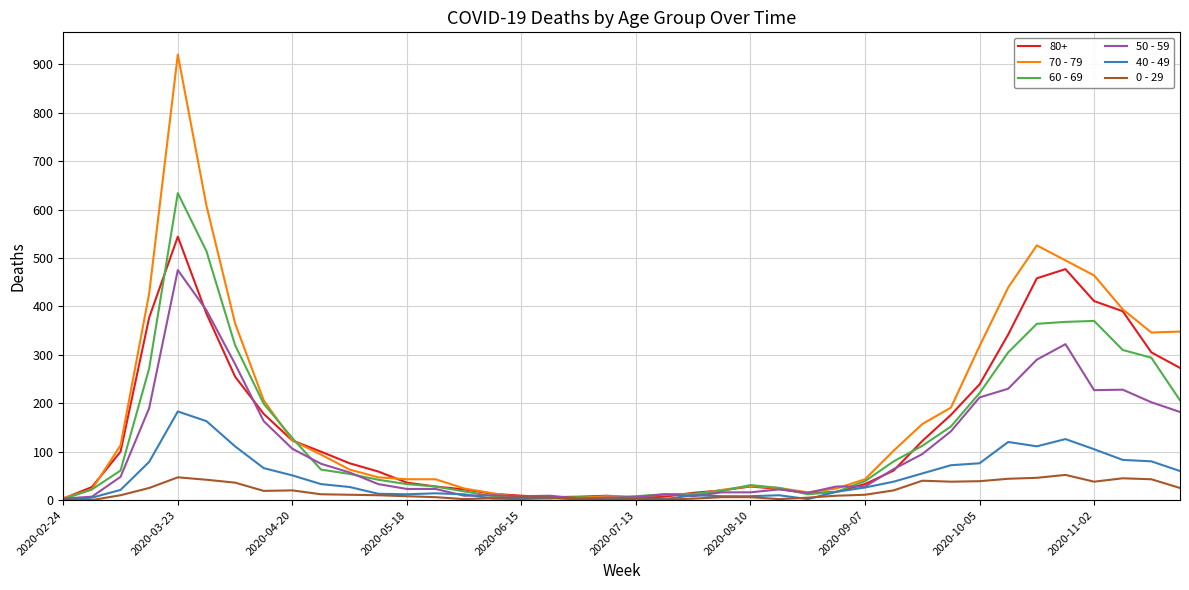

At which category is the sum across all series the highest?

2020-03-23